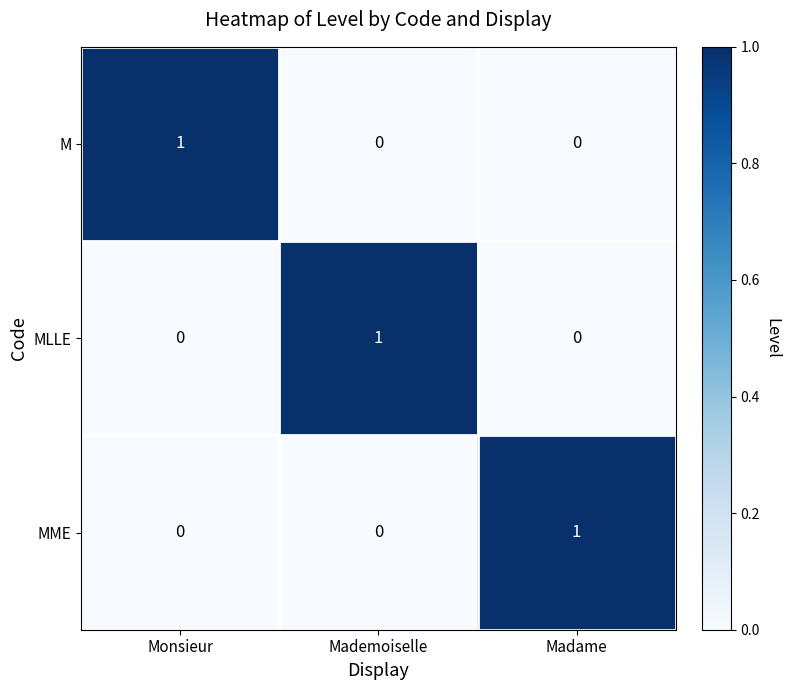

Reading right to left, what are all the values shown in this chart?

M: Madame=0	Mademoiselle=0	Monsieur=1
MLLE: Madame=0	Mademoiselle=1	Monsieur=0
MME: Madame=1	Mademoiselle=0	Monsieur=0